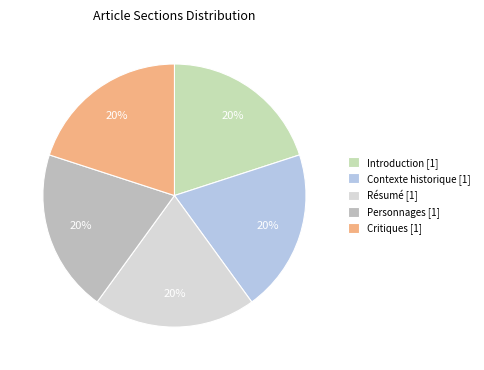

How many segments does this pie chart have?

5